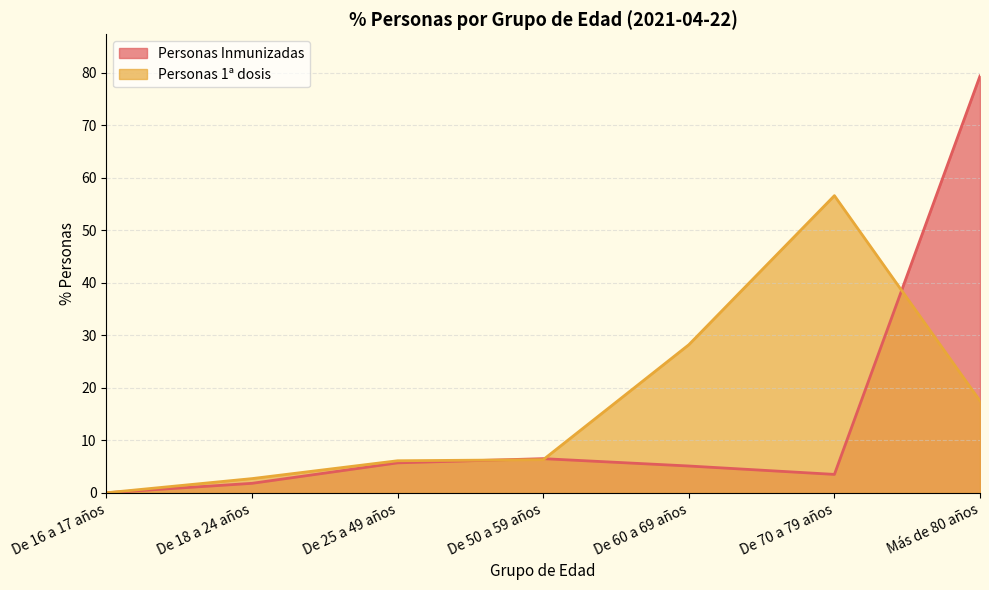

What is the label of the 1st point from the left?

De 16 a 17 años